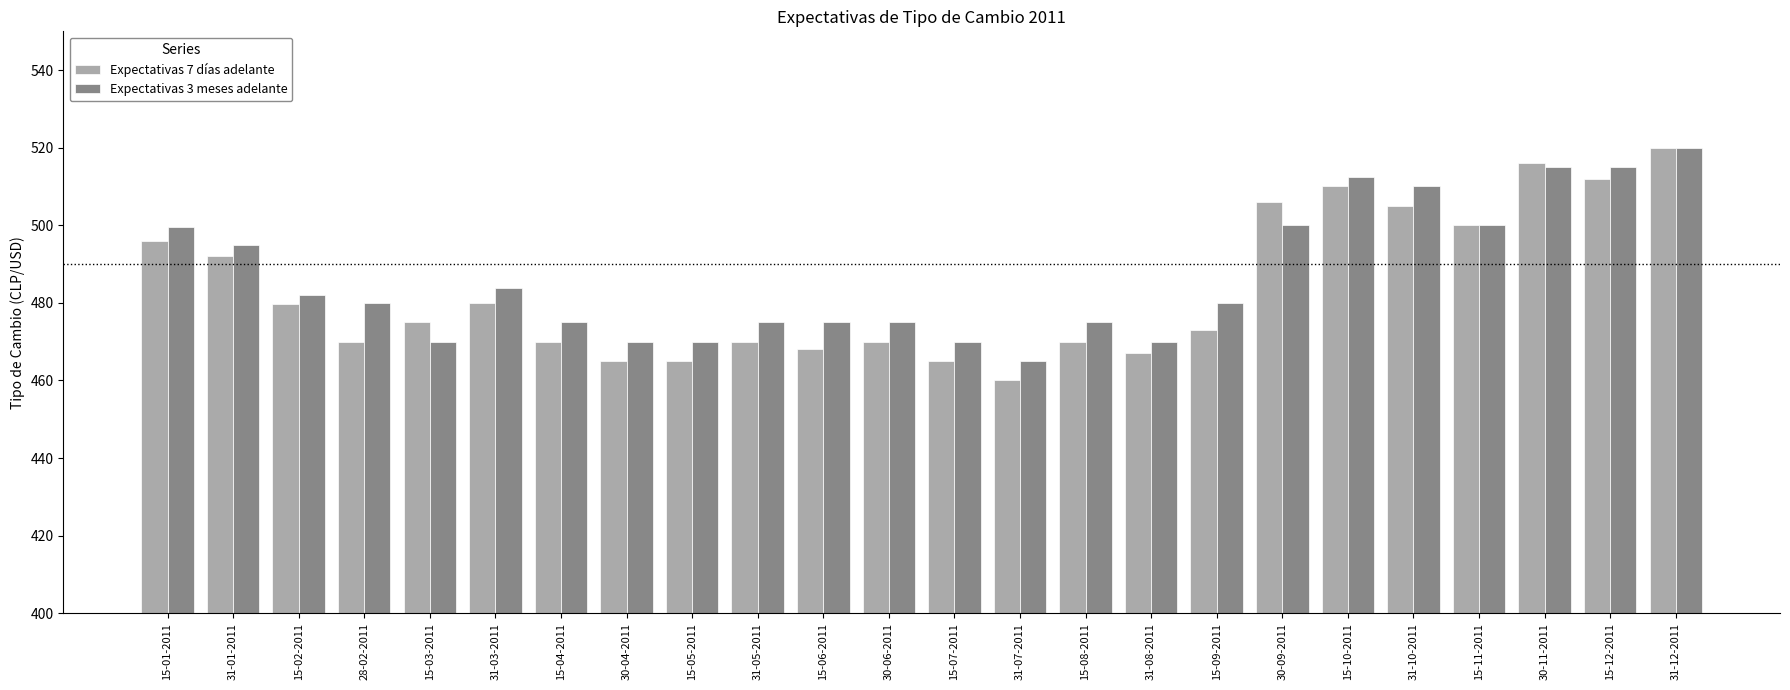

What is the sum of all Expectativas 7 días adelante values?

11604.8